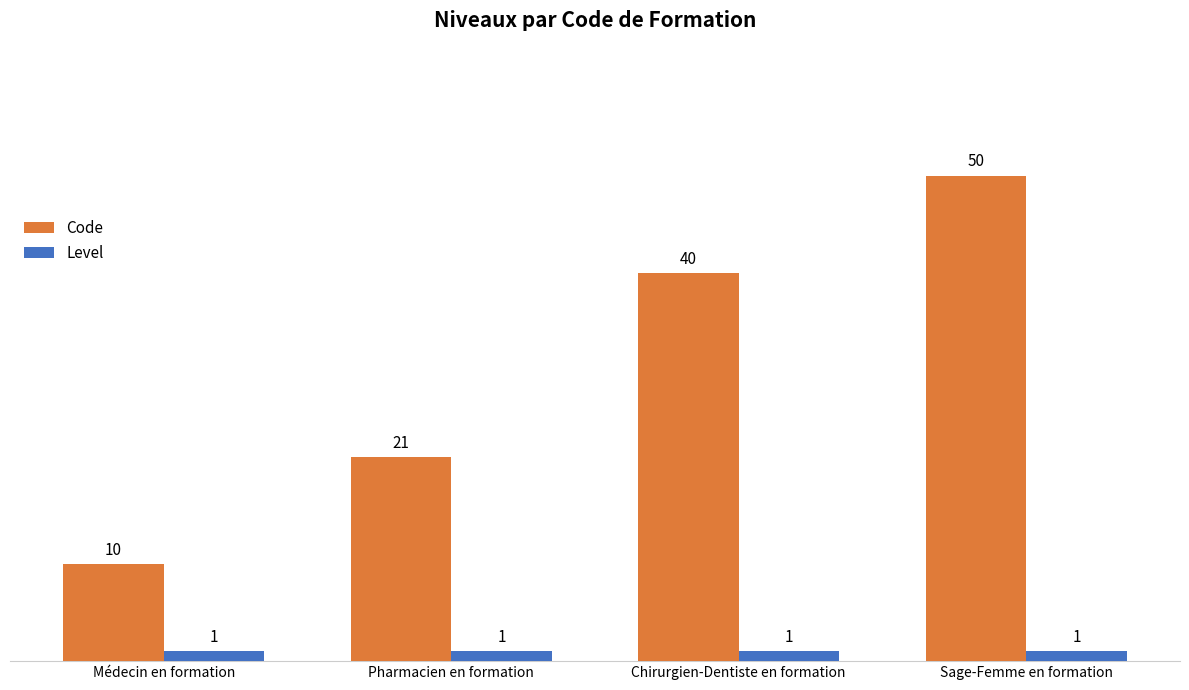

What is the total value across all series at Sage-Femme en formation?

51